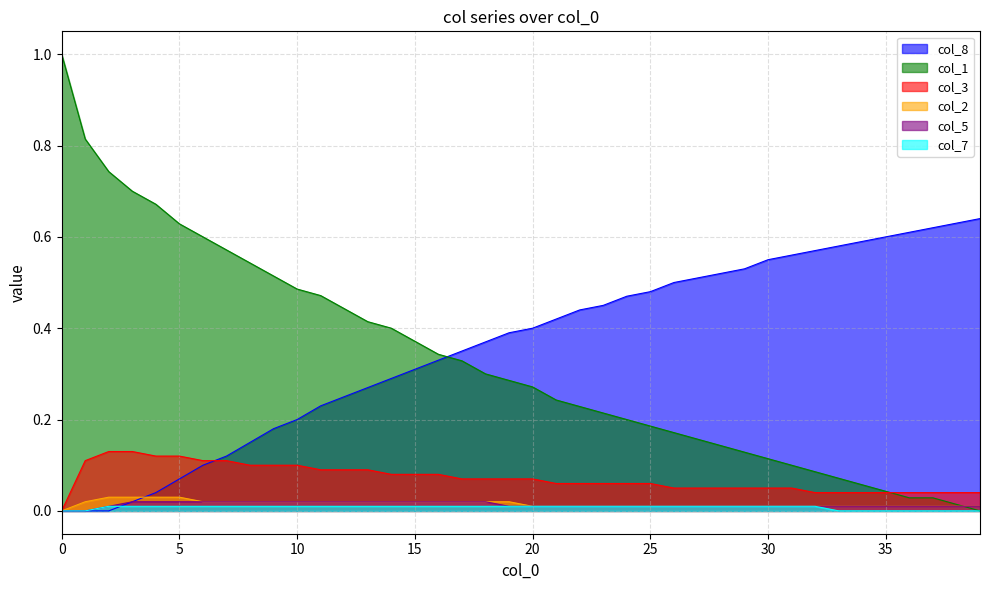

The value of col_1 at 16 is 0.3. True or false?

True